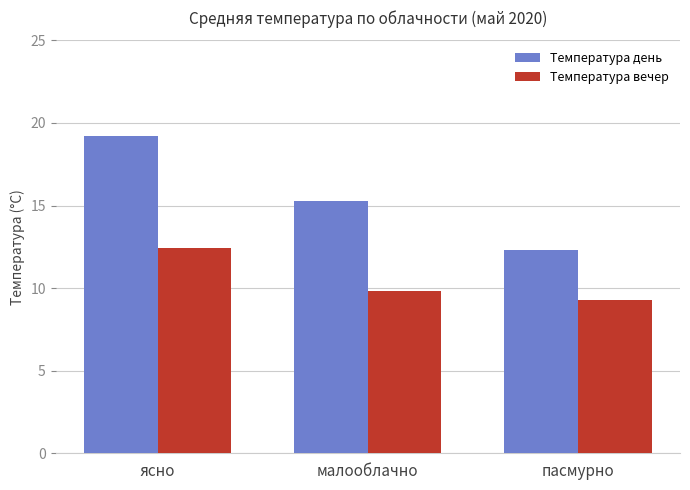

What is the difference between the Температура вечер values at малооблачно and пасмурно?

0.5